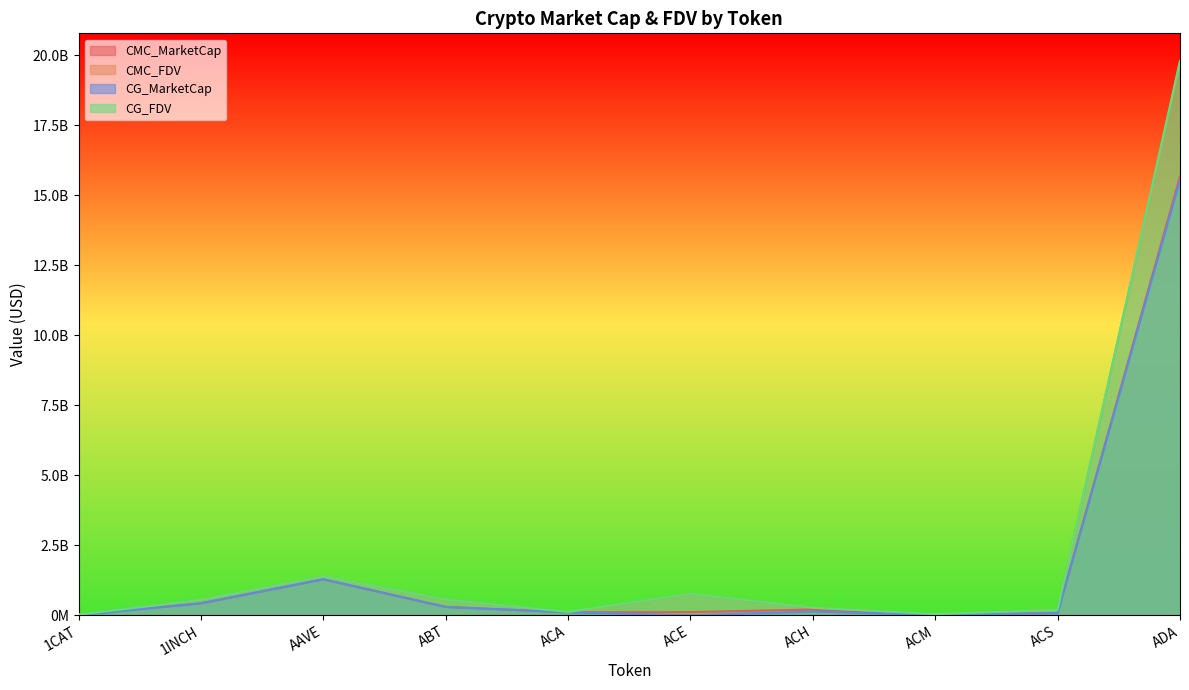

After their last crossing, which series has the higher values: CG_FDV or CMC_FDV?

CG_FDV